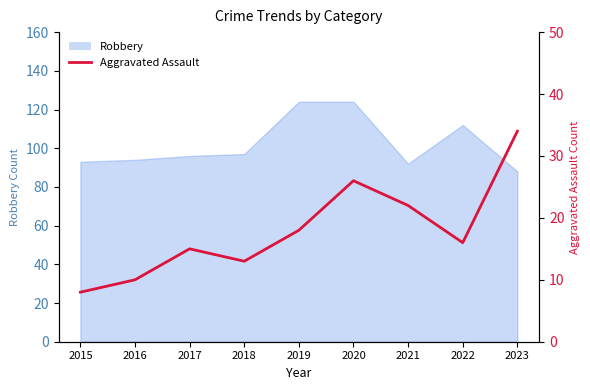

The chart shows a value of 34 at 2023. True or false?

True